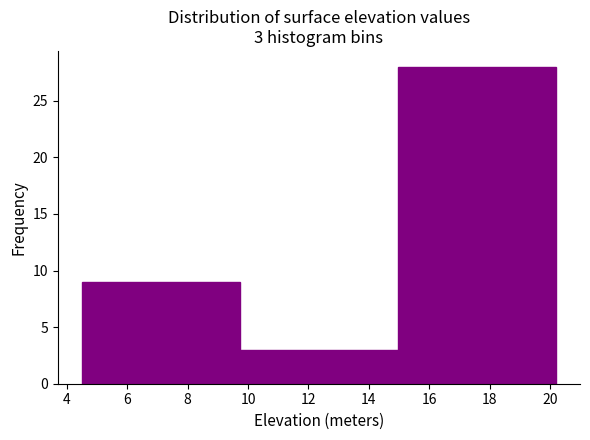

Which range on the x-axis has the tallest bar?

15.0 to 20.2